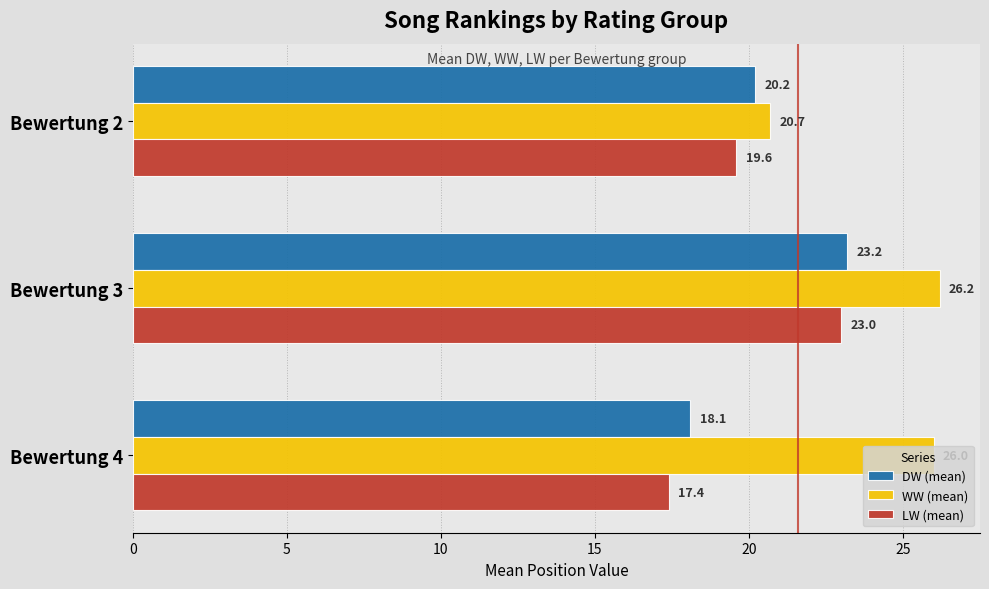

True or false: WW (mean) has a value of 26.0 at Bewertung 4.

True